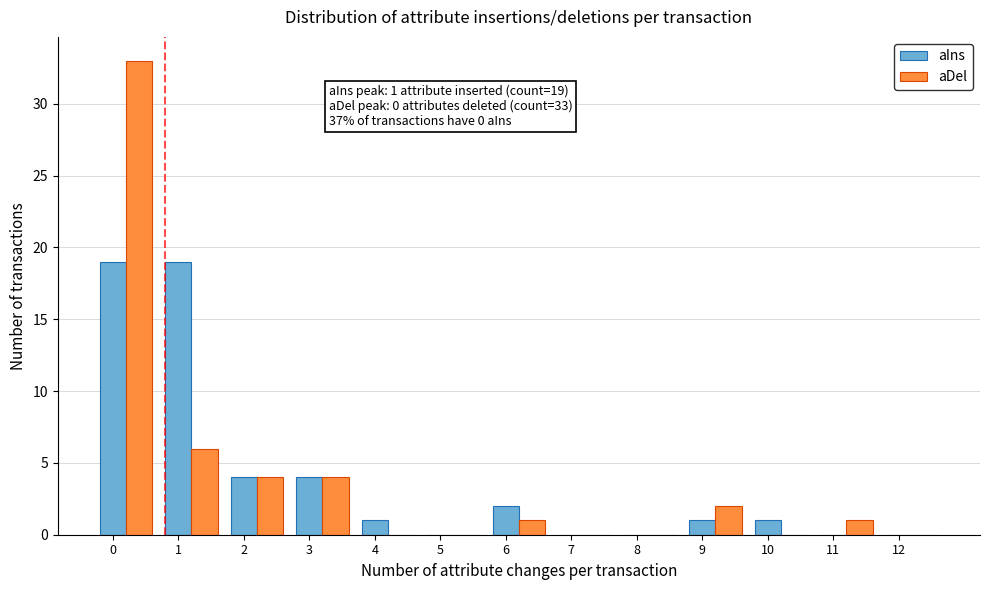

What is the maximum value for aDel?

33